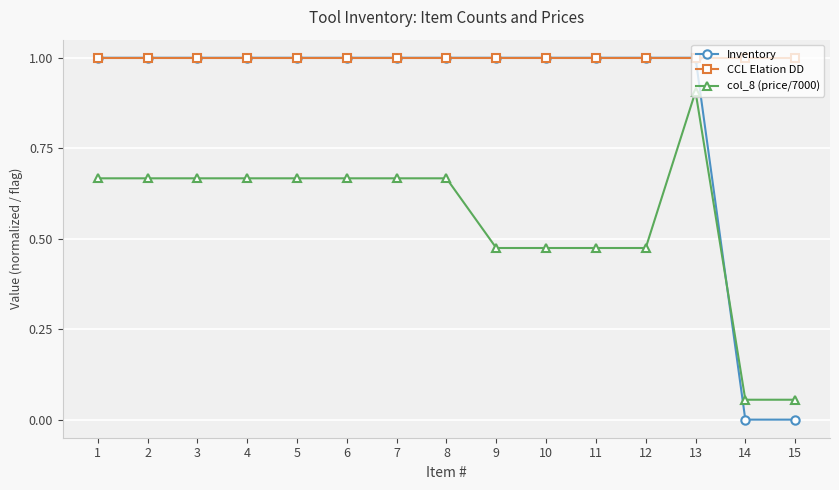

Rank the series by their average value, from highest to lowest.

CCL Elation DD, Inventory, col_8 (price/7000)